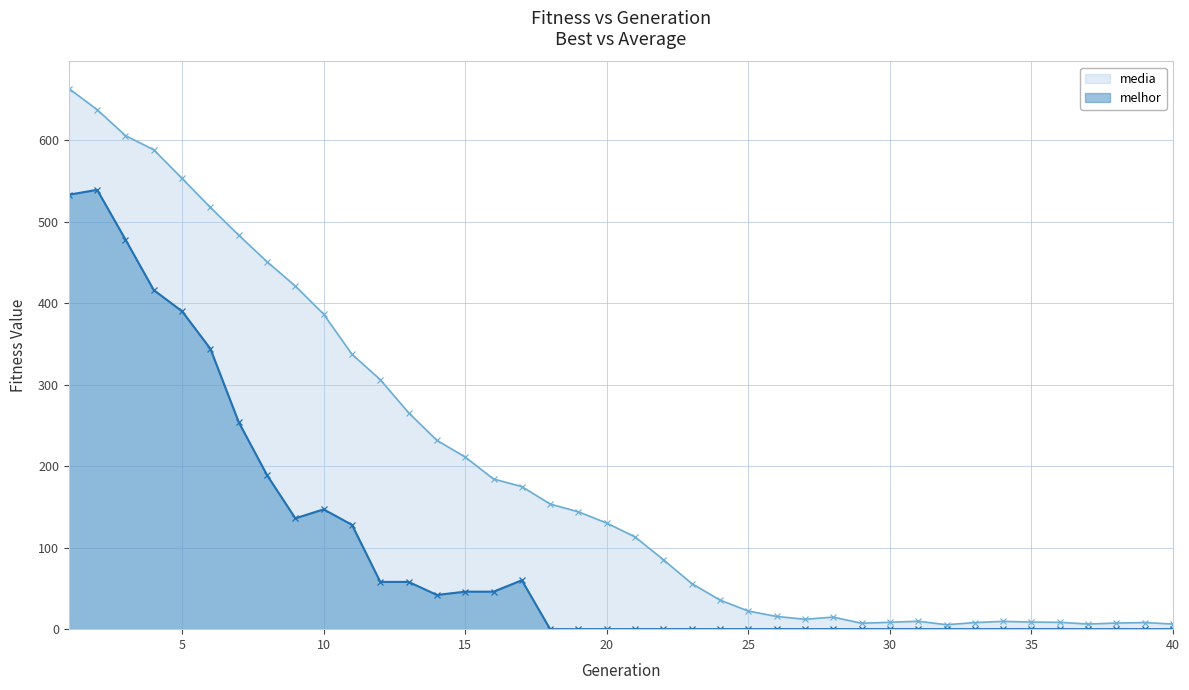

In media, how many points are lower than both neighbors (excluding endpoints)?

4